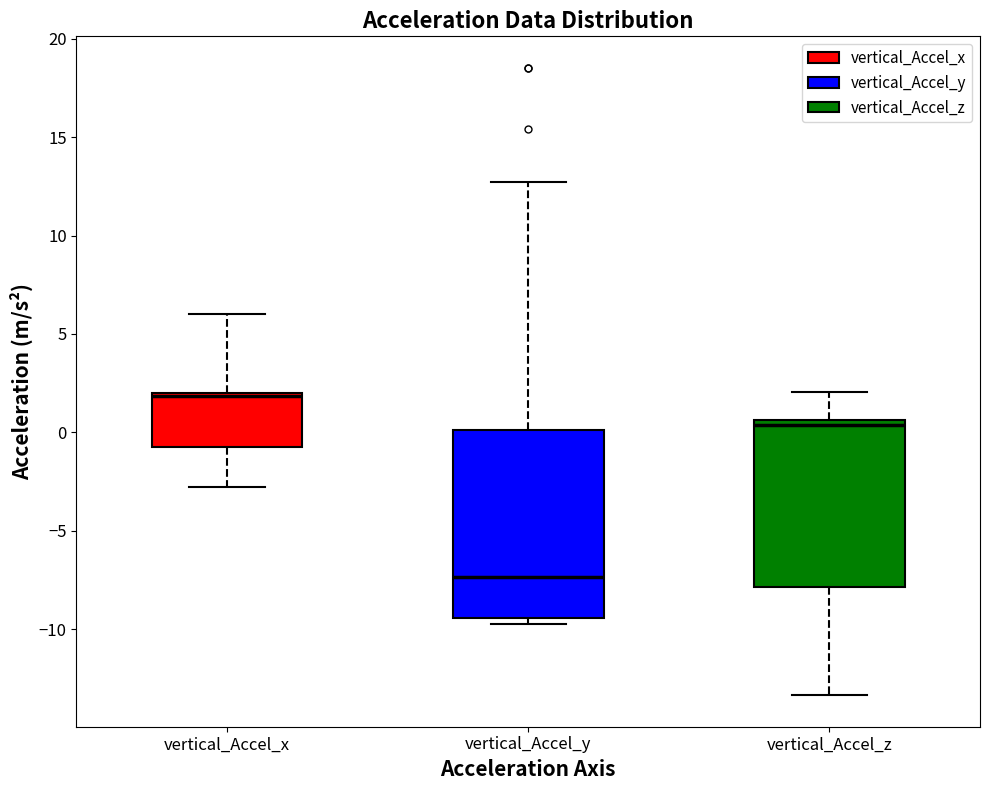

Reading left to right, transcribe this box plot: for each box, give where its median line is, the range the box spans, and where its two whiskers end, as read against the y-axis. The values are not printed on the chart, so give them approximately, as read against the axis.

vertical_Accel_x: median 2.0 (just below the box's upper edge), box -1.0 to 2.0, whiskers -3.0 to 6.0
vertical_Accel_y: median -7.5, box -9.5 to 0.0, whiskers -9.5 (just below the box's lower edge) to 12.5
vertical_Accel_z: median 0.5 (just below the box's upper edge), box -8.0 to 0.5, whiskers -13.5 to 2.0